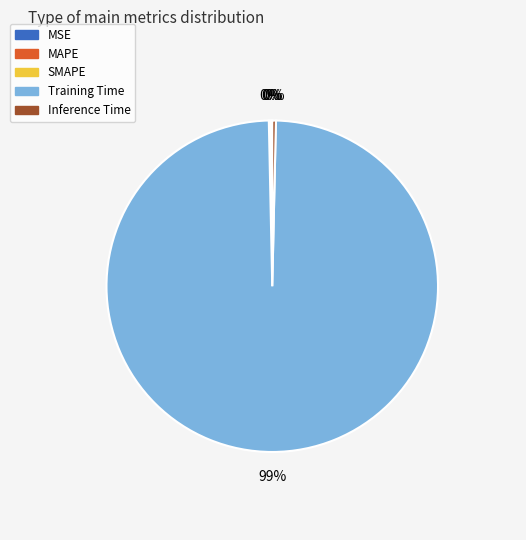

Is it true that Training Time is 89% of the pie?

False